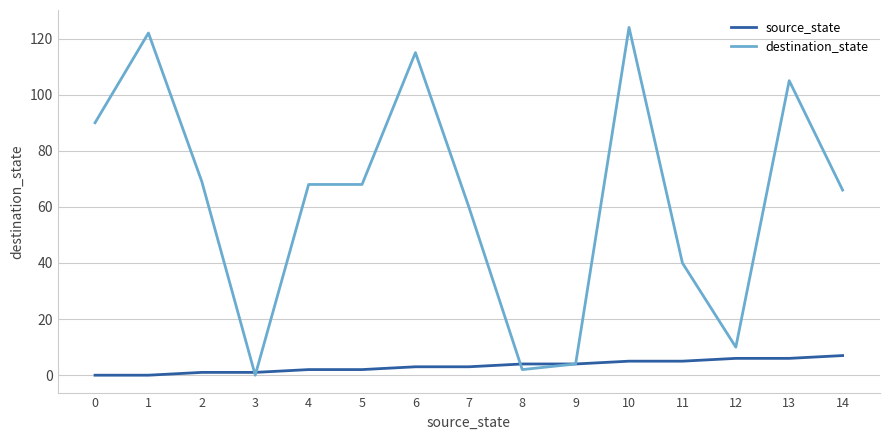

Is the value of source_state at 3 greater than the value of destination_state at 4?

No